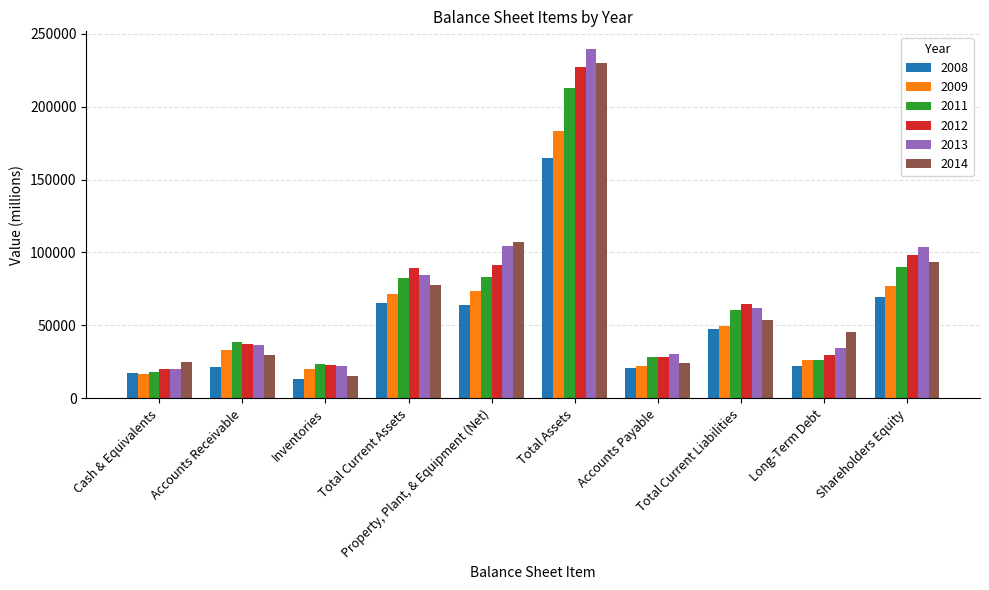

Rank the categories by 2013 value from lowest to highest.

Cash & Equivalents, Inventories, Accounts Payable, Long-Term Debt, Accounts Receivable, Total Current Liabilities, Total Current Assets, Shareholders Equity, Property, Plant, & Equipment (Net), Total Assets